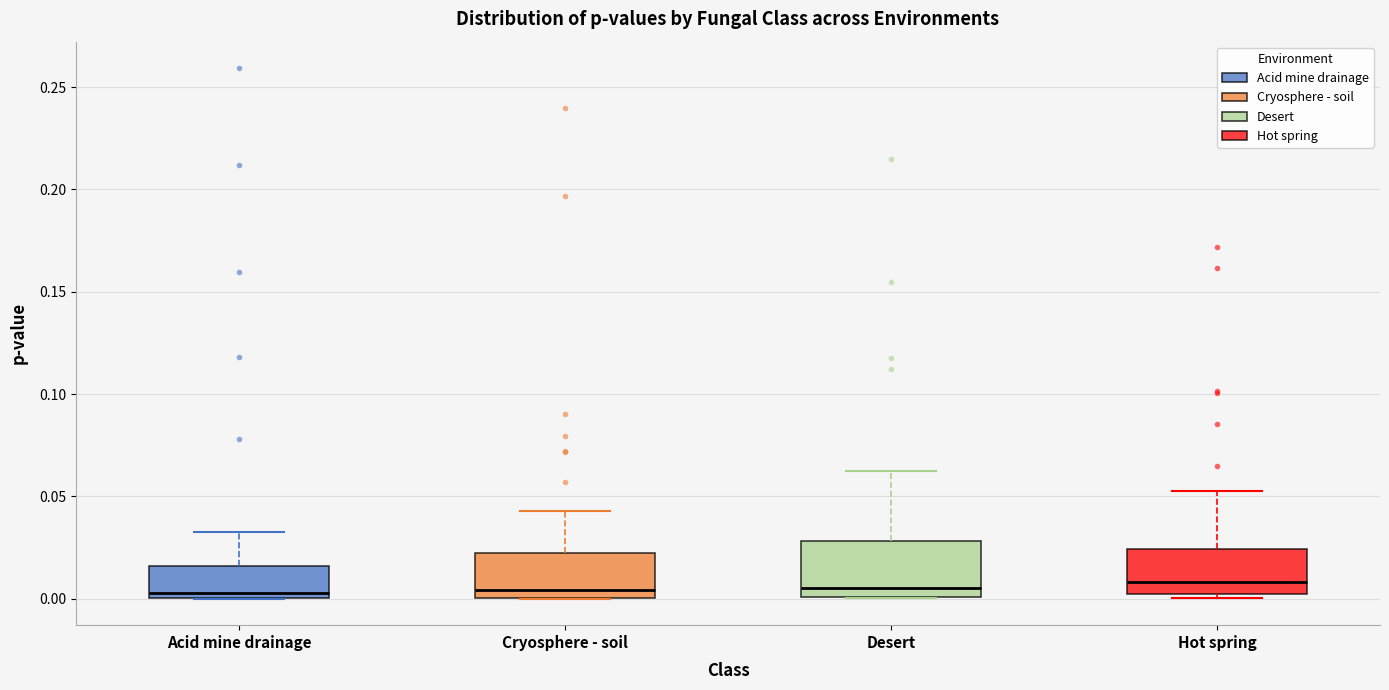

Where does the upper whisker of the box for Acid mine drainage end on the y-axis? The values are not printed on the chart, so give them approximately, as read against the axis.

0.030